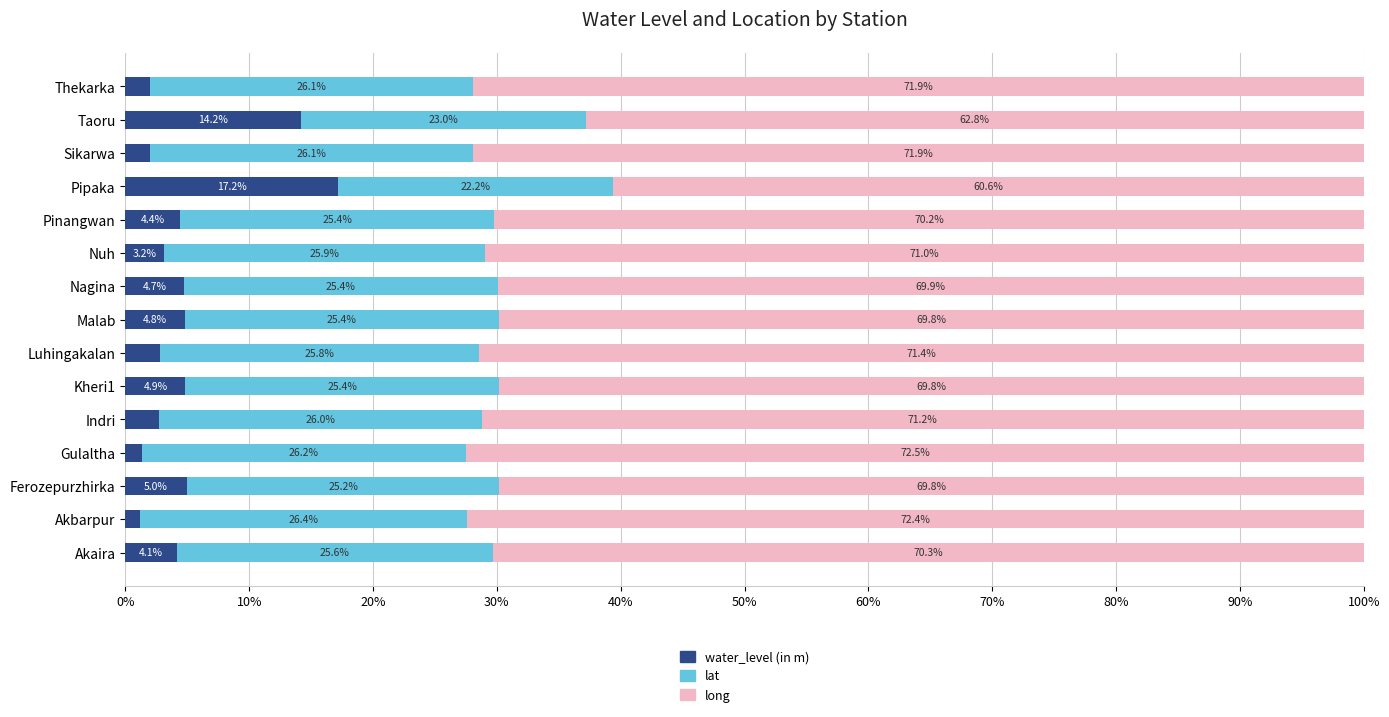

How many values in the water_level (in m) series exceed 4?

8